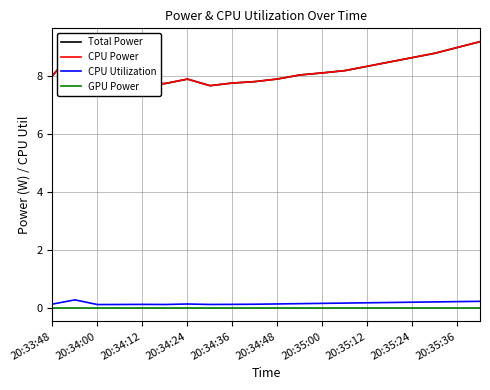

Does the chart have visible grid lines?

Yes